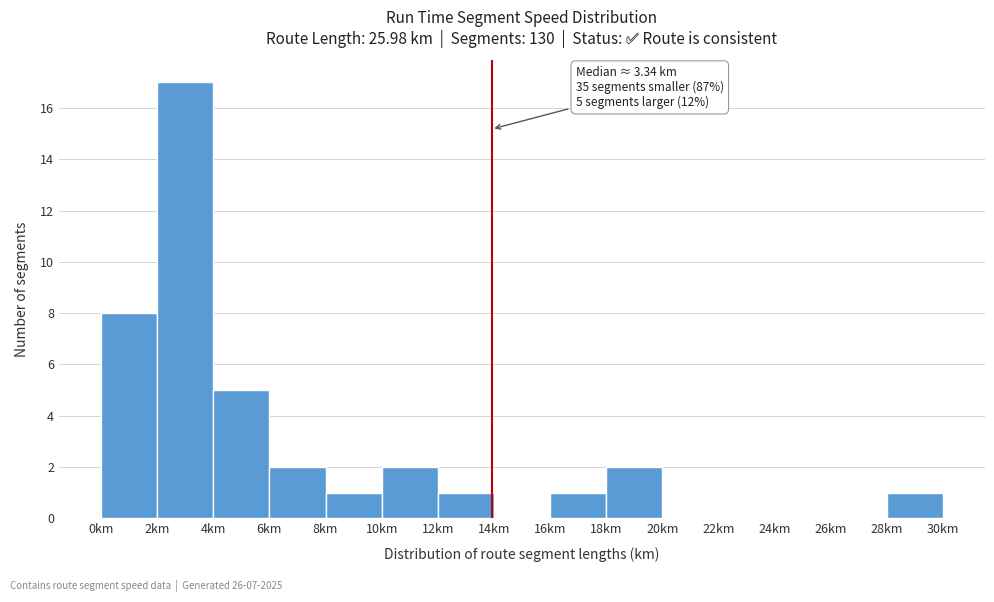

Which range on the x-axis has the tallest bar?

2 to 4